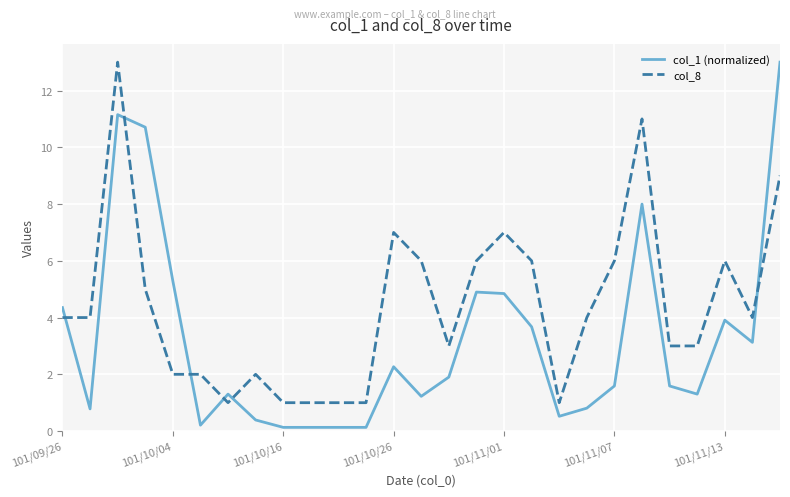

Is this an area chart (filled region under the line)?

No